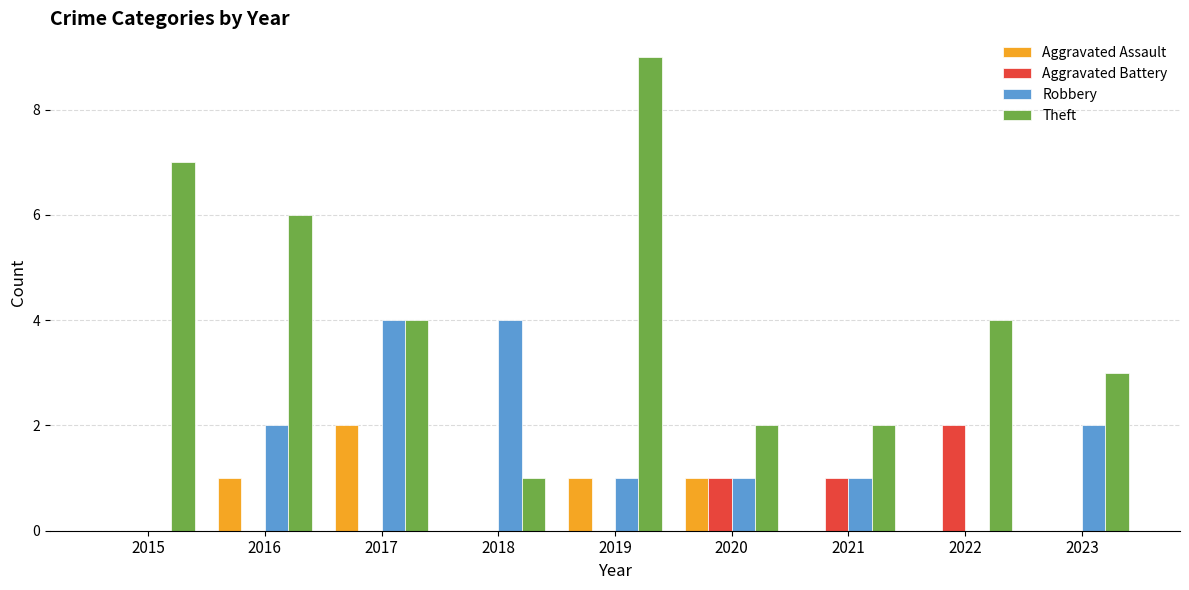

Which series has the largest total across all categories?

Theft